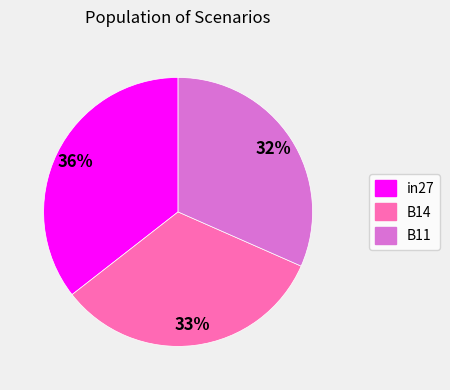

To the nearest percent, what is the difference between the B11 and B14 slice percentages?

1%